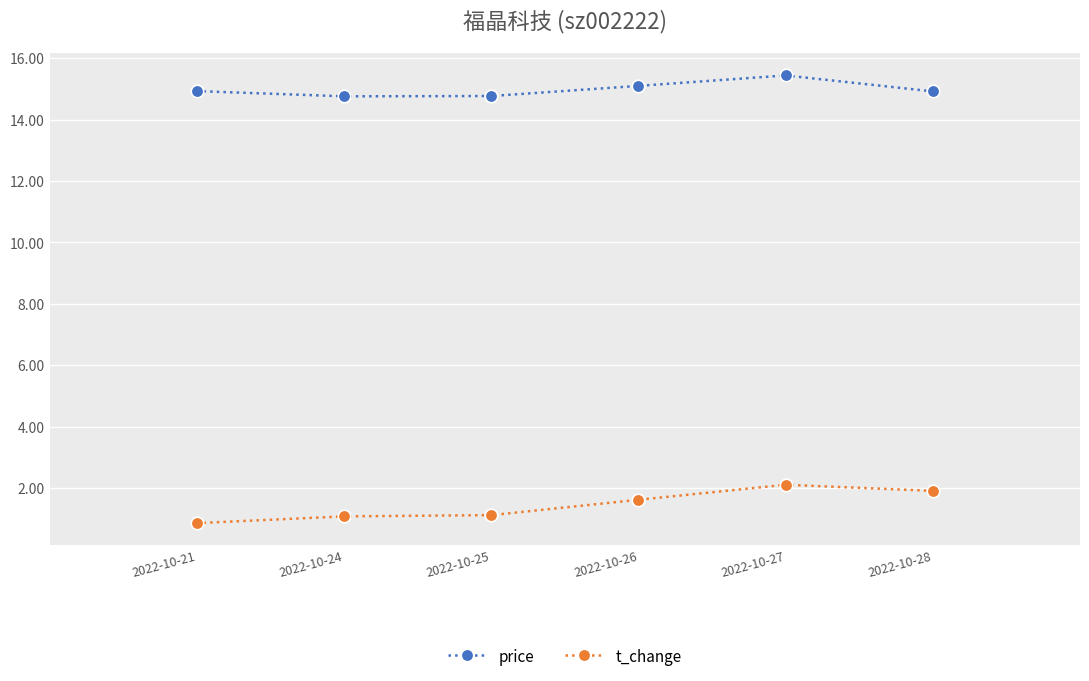

What is the difference between the t_change values at 2022-10-26 and 2022-10-21?

0.8